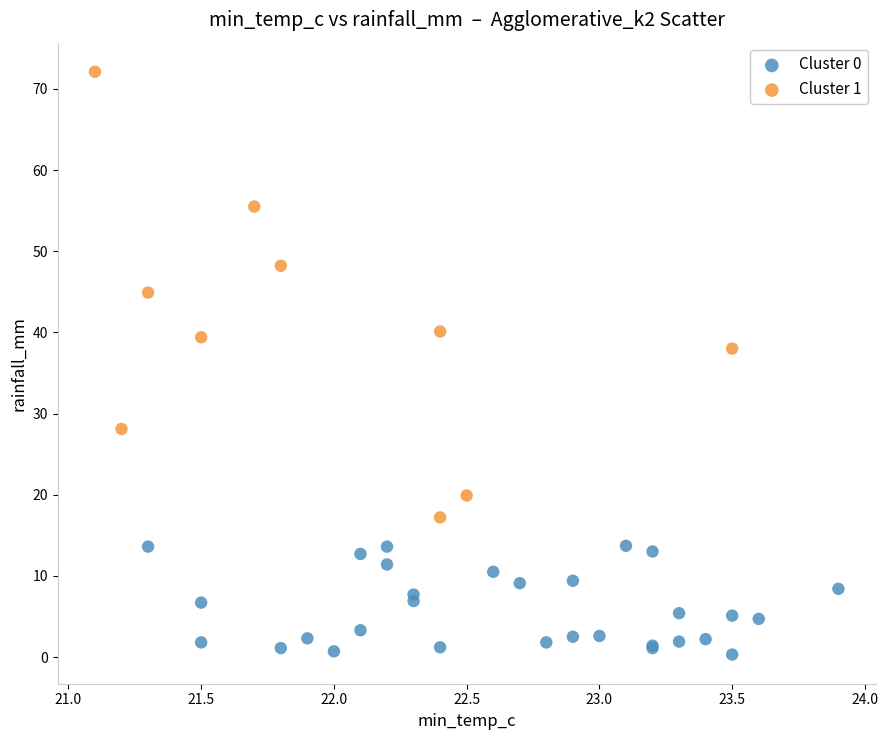

Which series has the widest spread of Y values?

Cluster 1